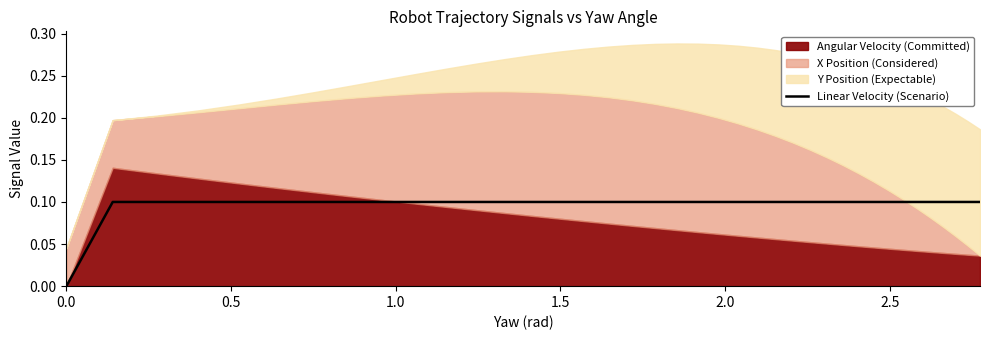

How many values are above zero?

38